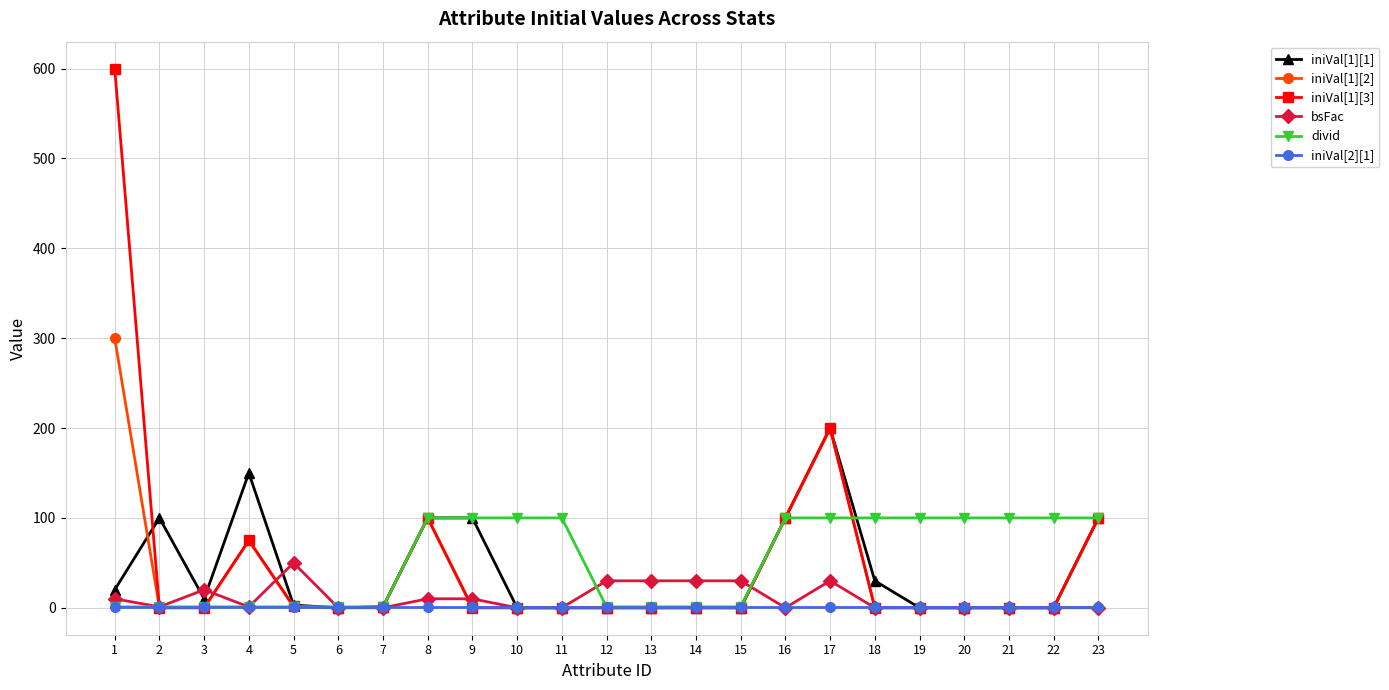

How many distinct data groups are displayed?

6